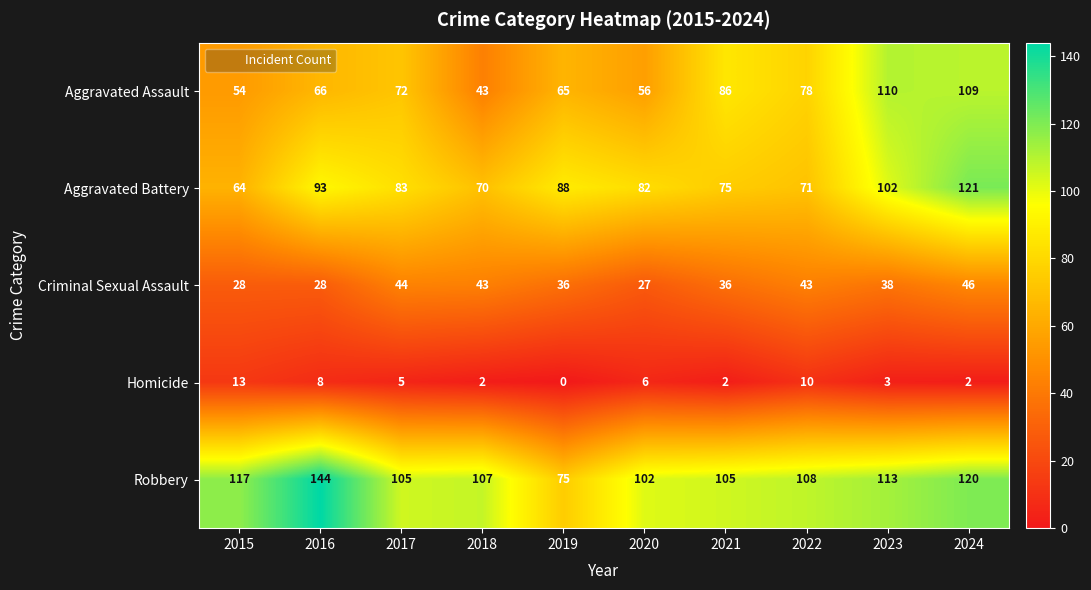

How many data points does each series have?

10